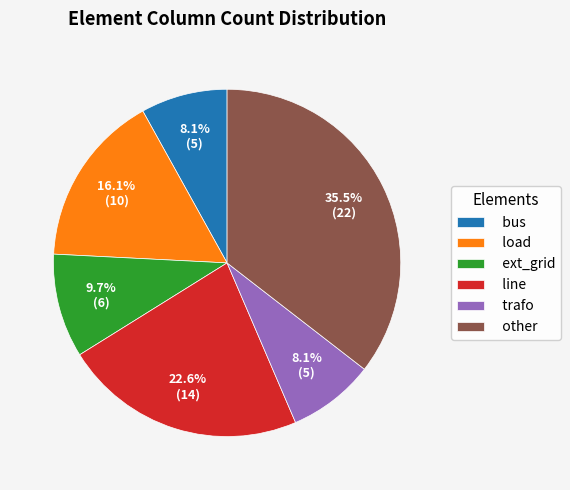

How many segments does this pie chart have?

6